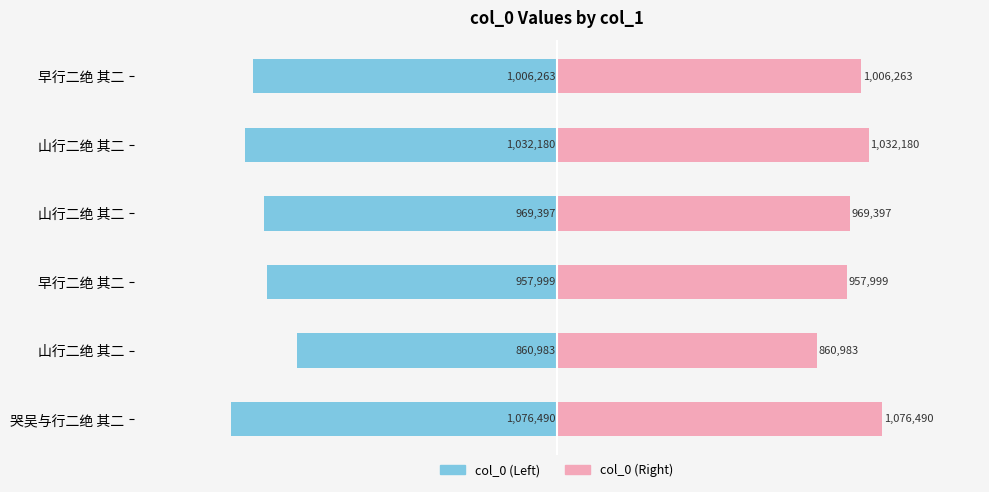

Count the number of categories in the chart.

6